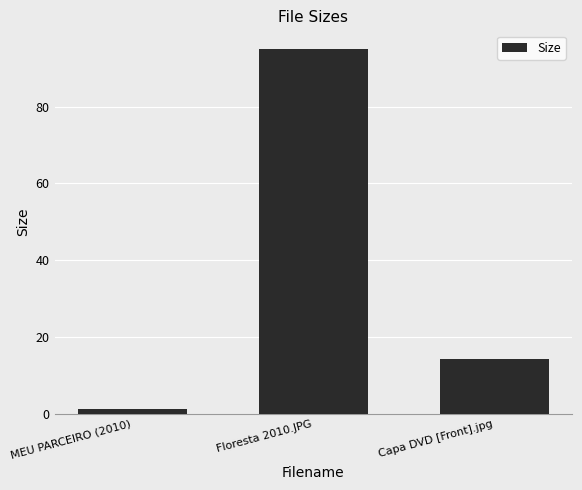

What is the average value?

36.9